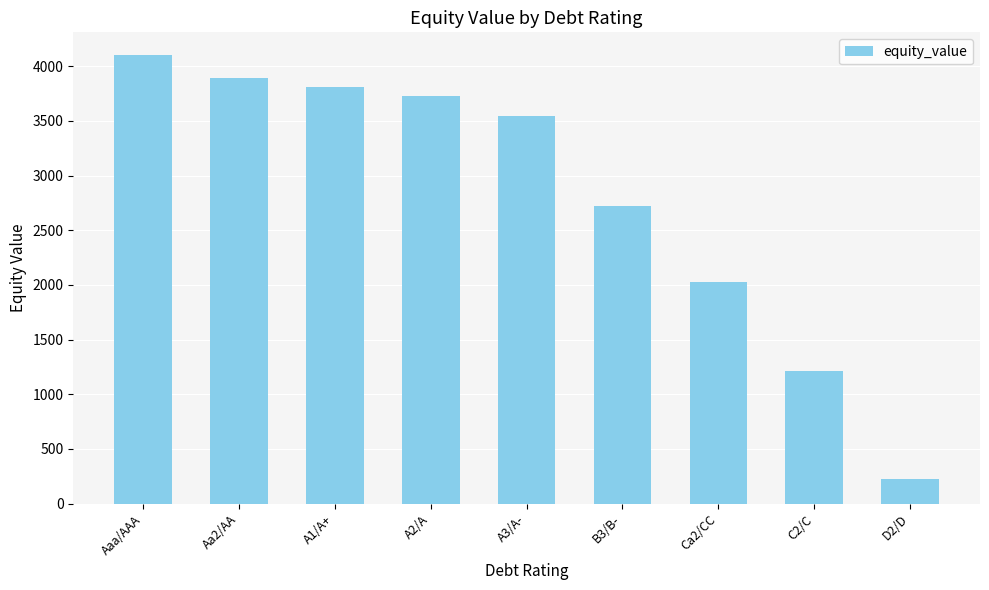

True or false: the data shows 6192.8 at Aa2/AA.

False